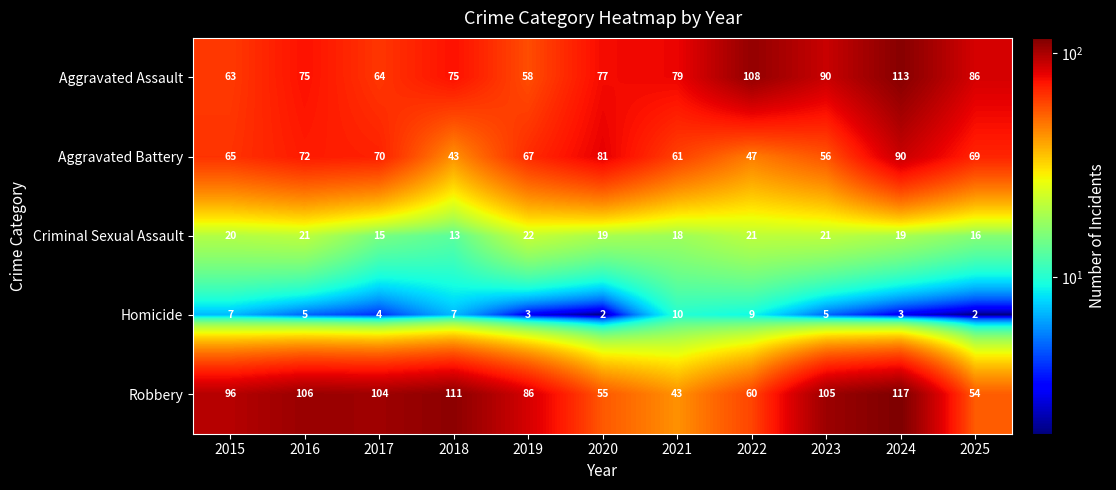

What is the total value across all series at 2022?

245